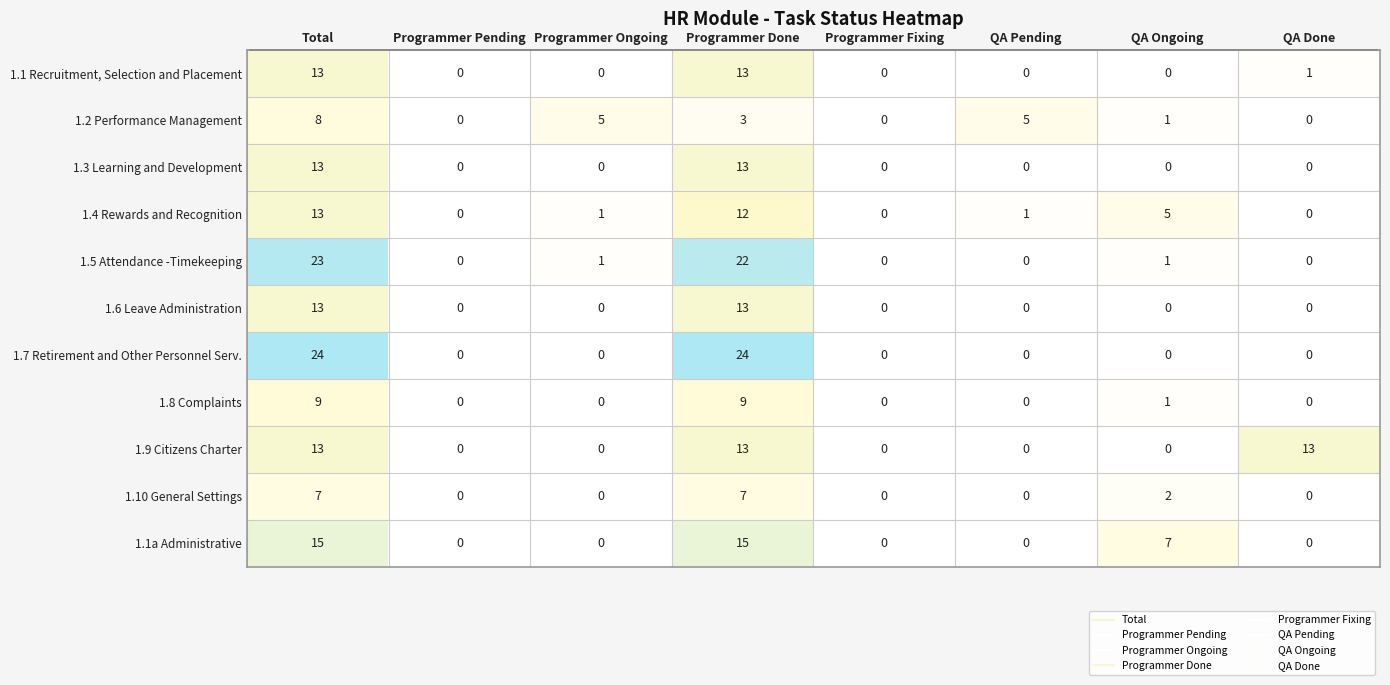

Which series has the largest total across all categories?

1.7 Retirement and Other Personnel Serv.